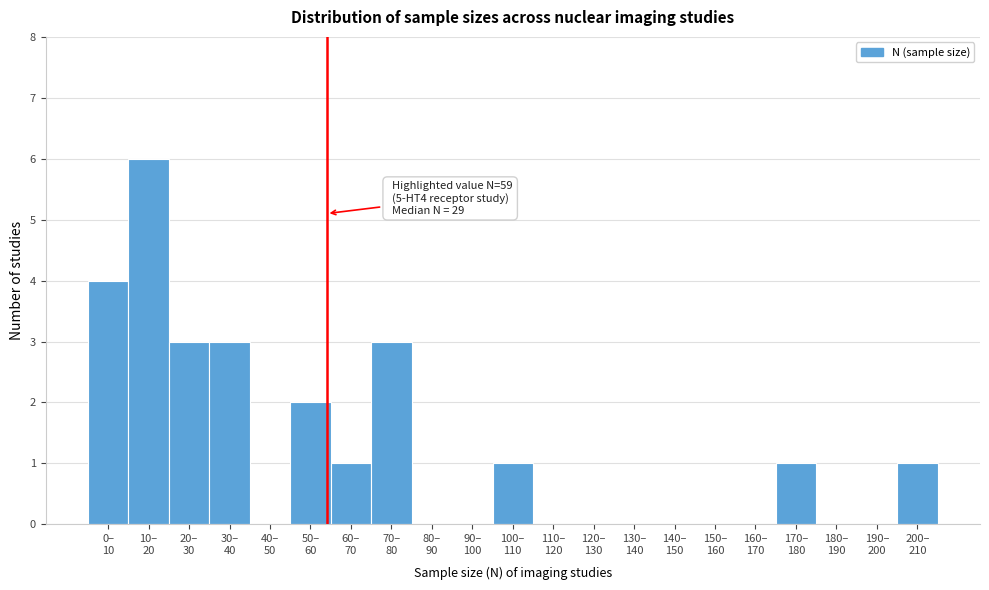

What is the maximum value shown in the chart?

6